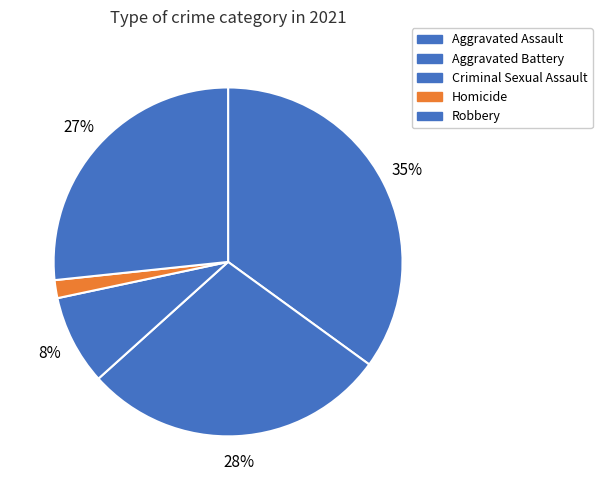

The Aggravated Assault slice represents 25% of the pie. True or false?

False